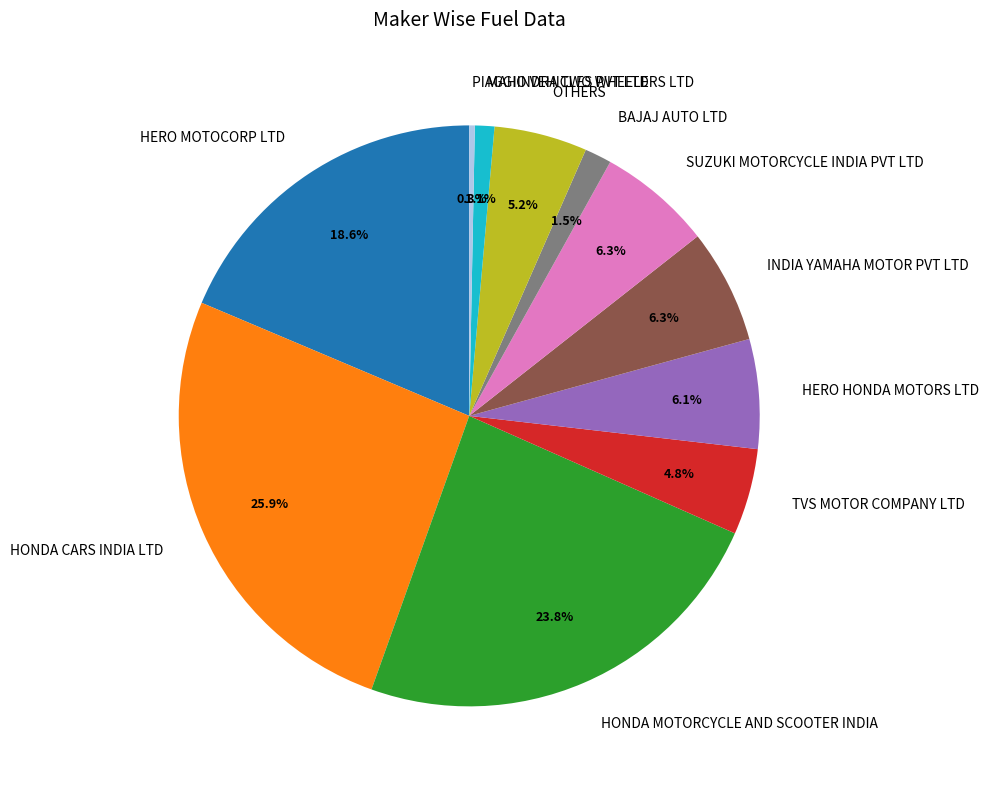

Does INDIA YAMAHA MOTOR PVT LTD represent more than half of the total?

No